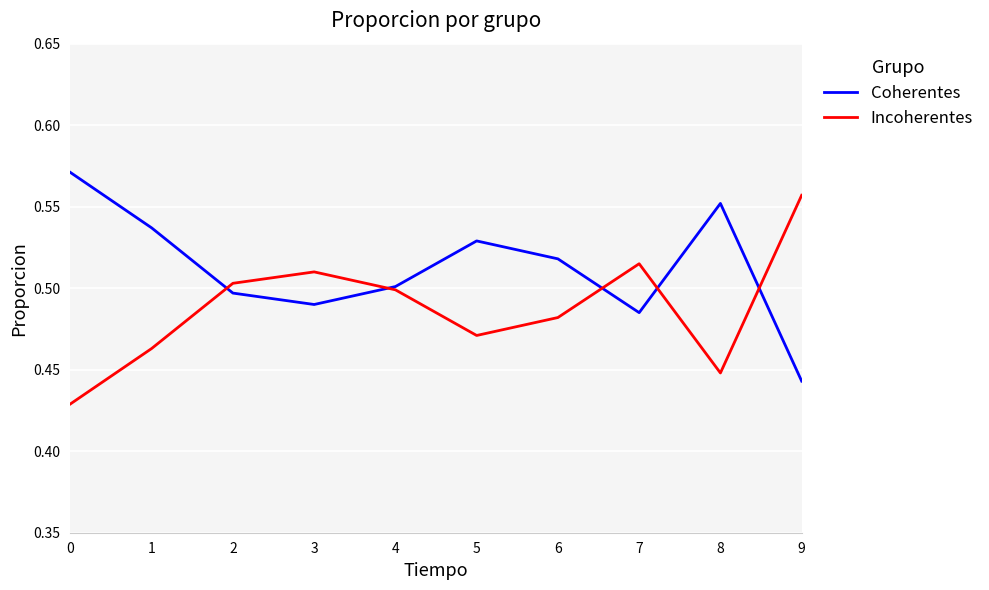

At which label is Coherentes closest to 0?

9